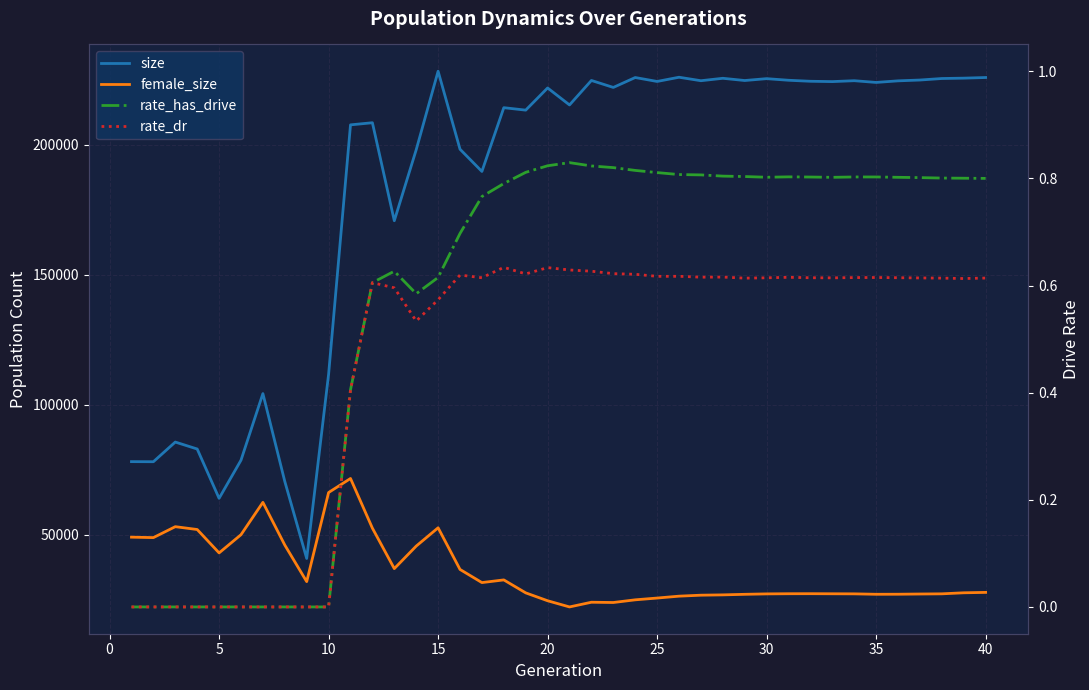

What is the sum of all rate_has_drive values?

22.9